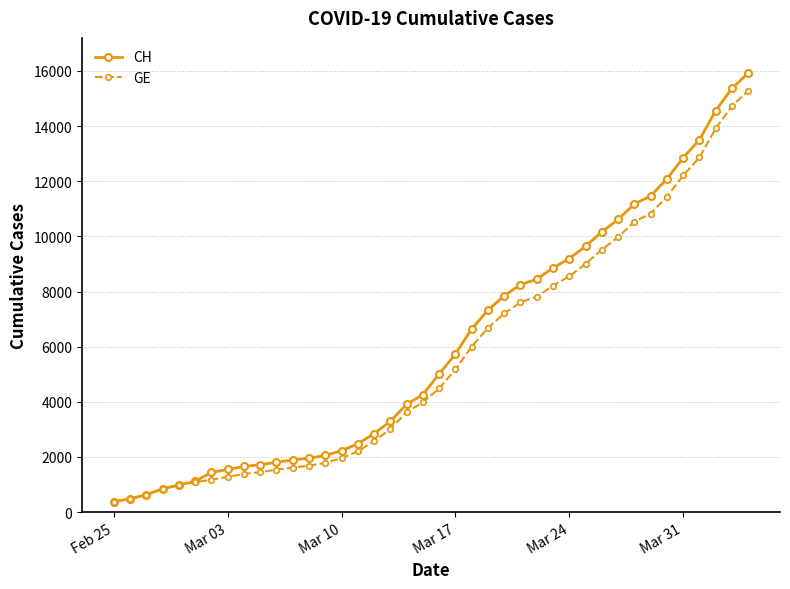

List the series in order of their overall mean, lowest first.

GE, CH